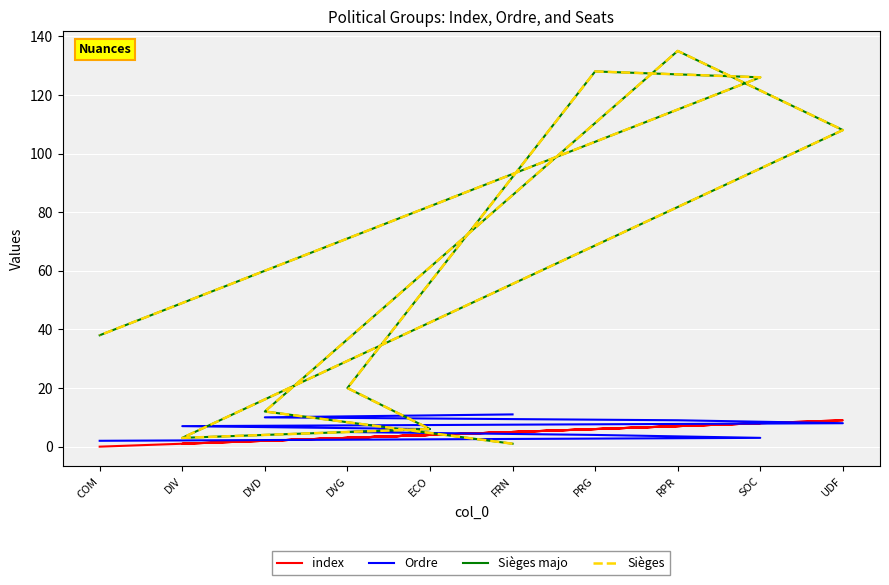

The Sièges majo series shows 152 at UDF. True or false?

False